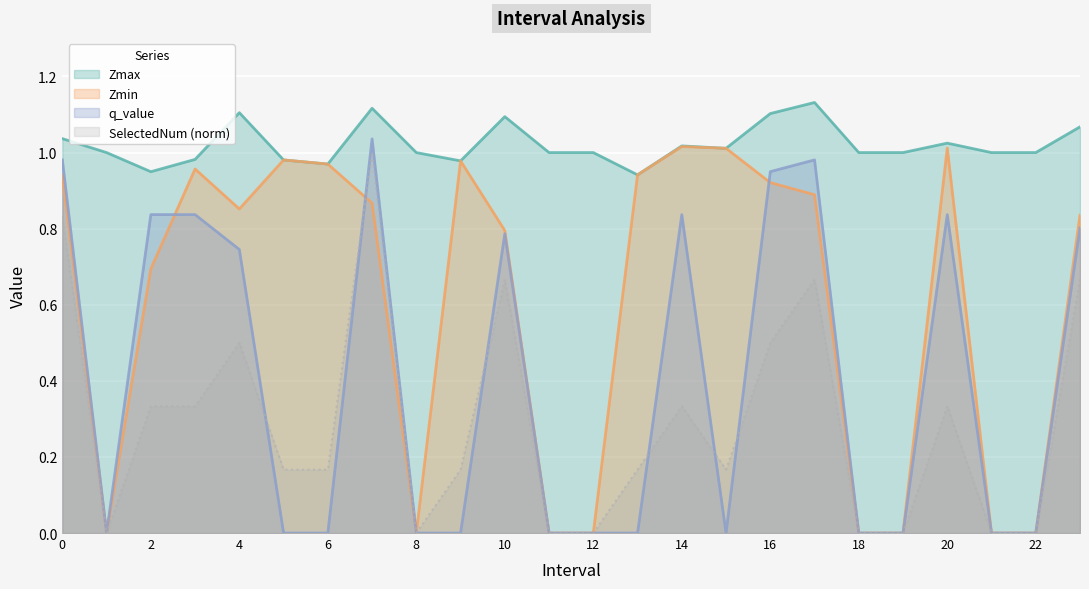

Which series has the largest total across all categories?

Zmax